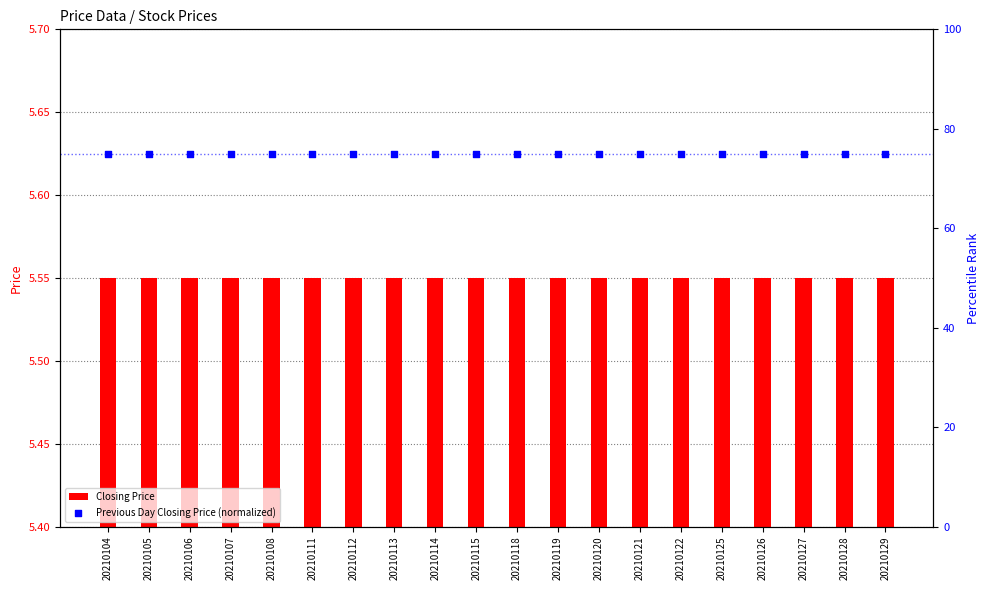

Is the value of Previous Day Closing Price (normalized) at 20210106 greater than the value of Closing Price at 20210113?

Yes